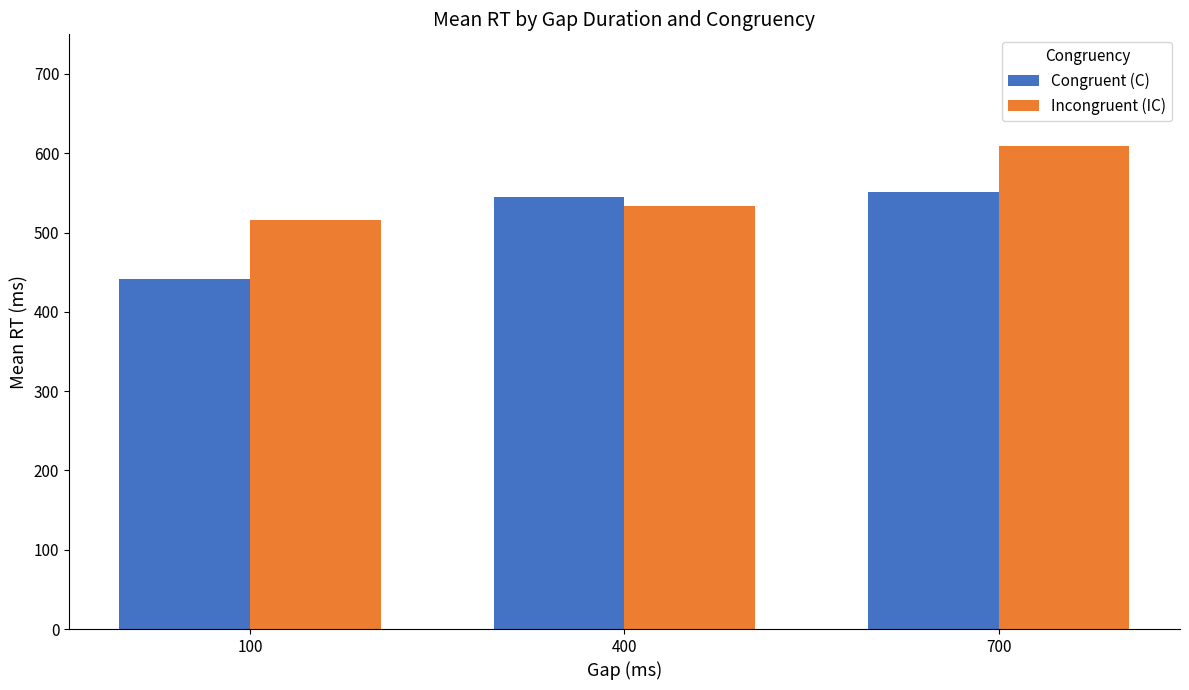

The Congruent (C) series shows 248.0 at 400. True or false?

False